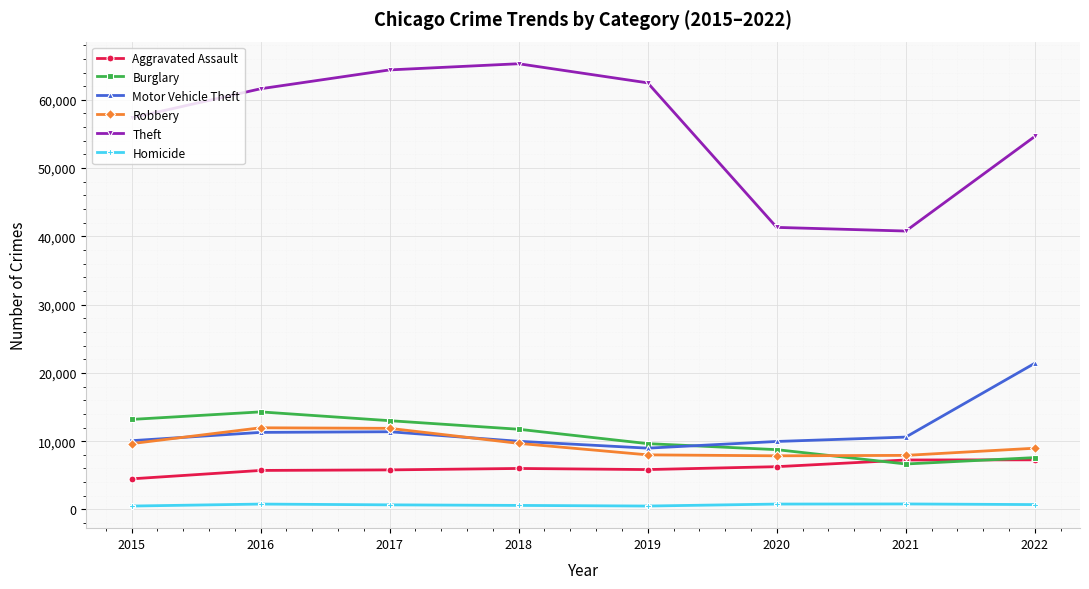

At how many categories does at least one series exceed 24583?

8